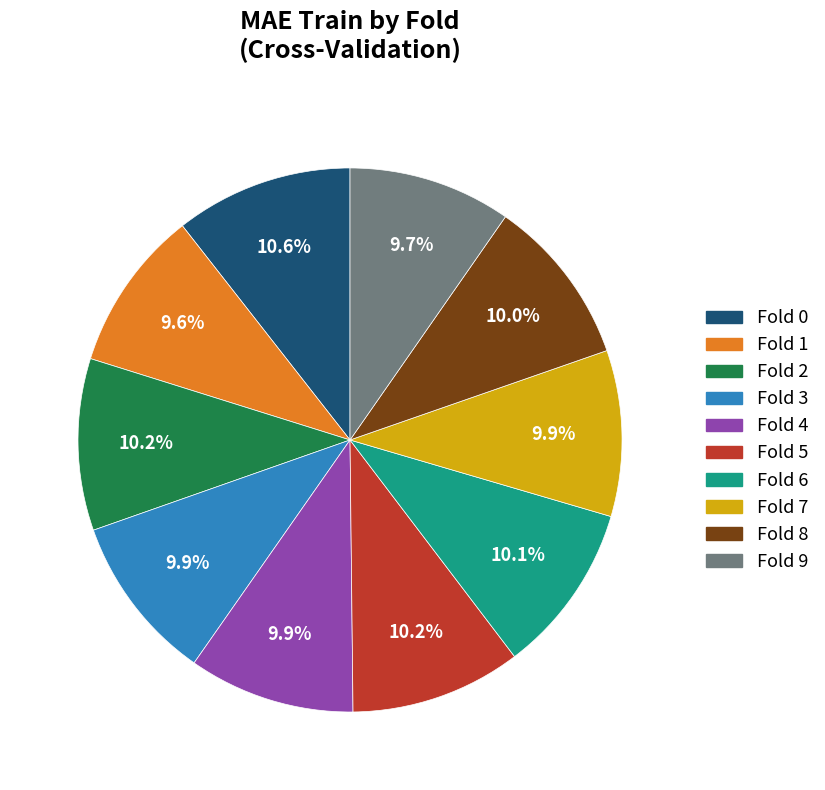

Is Fold 4 the majority of the pie?

No